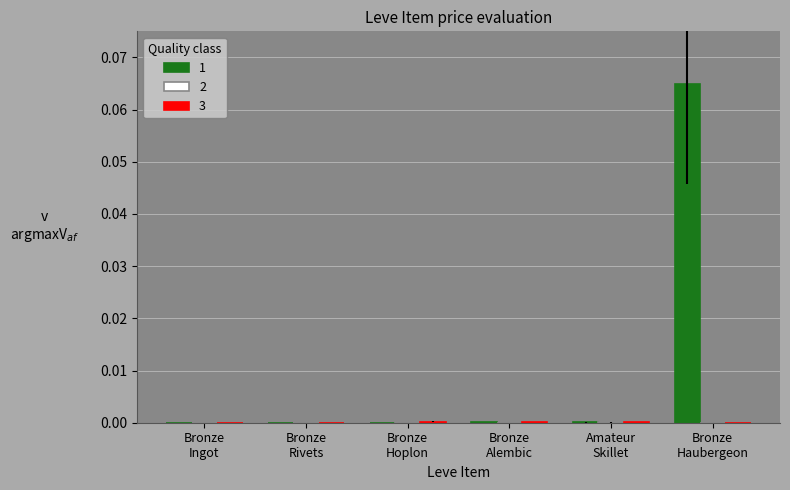

Count the number of categories in the chart.

6